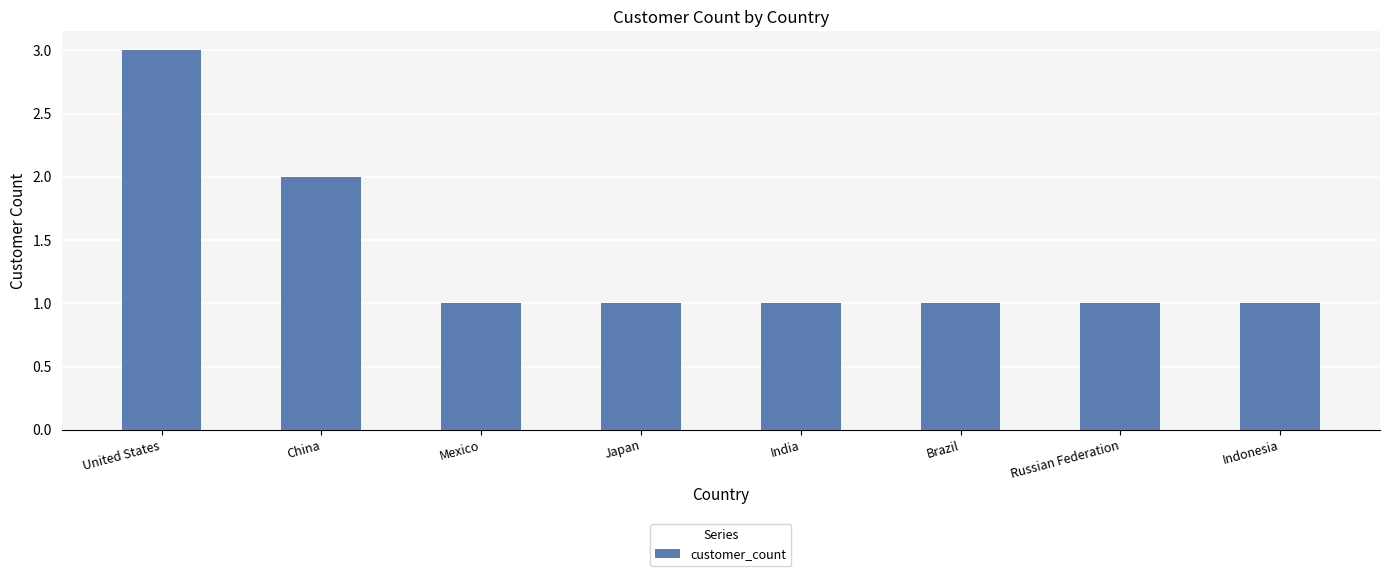

Count the number of categories in the chart.

8